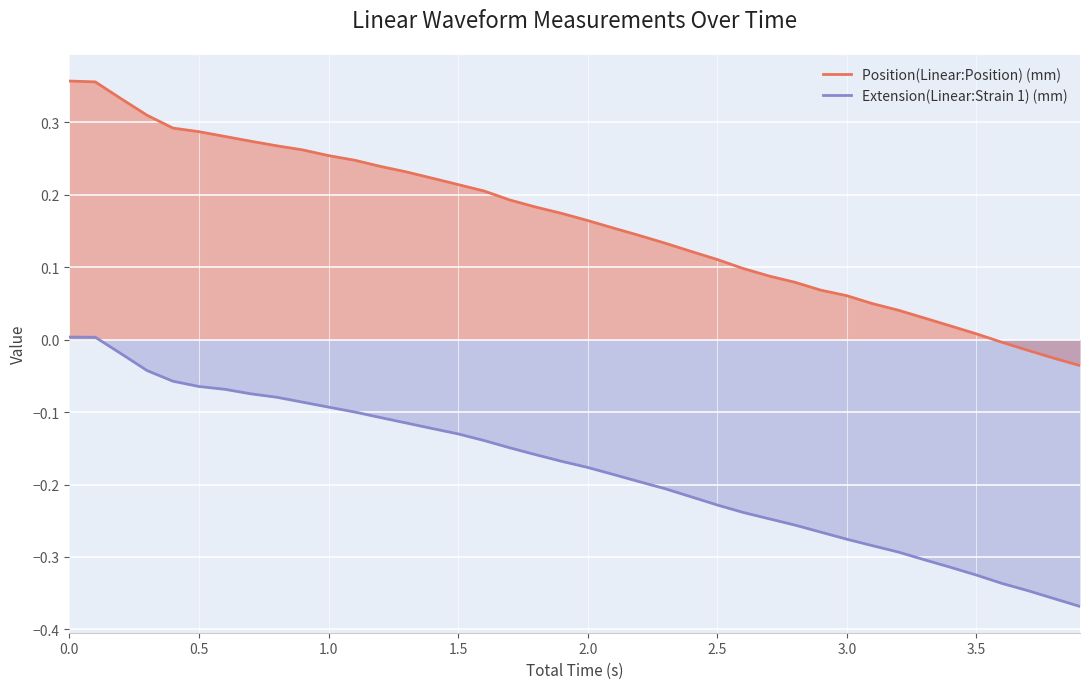

True or false: Extension(Linear:Strain 1) (mm) and Position(Linear:Position) (mm) cross at least once.

False